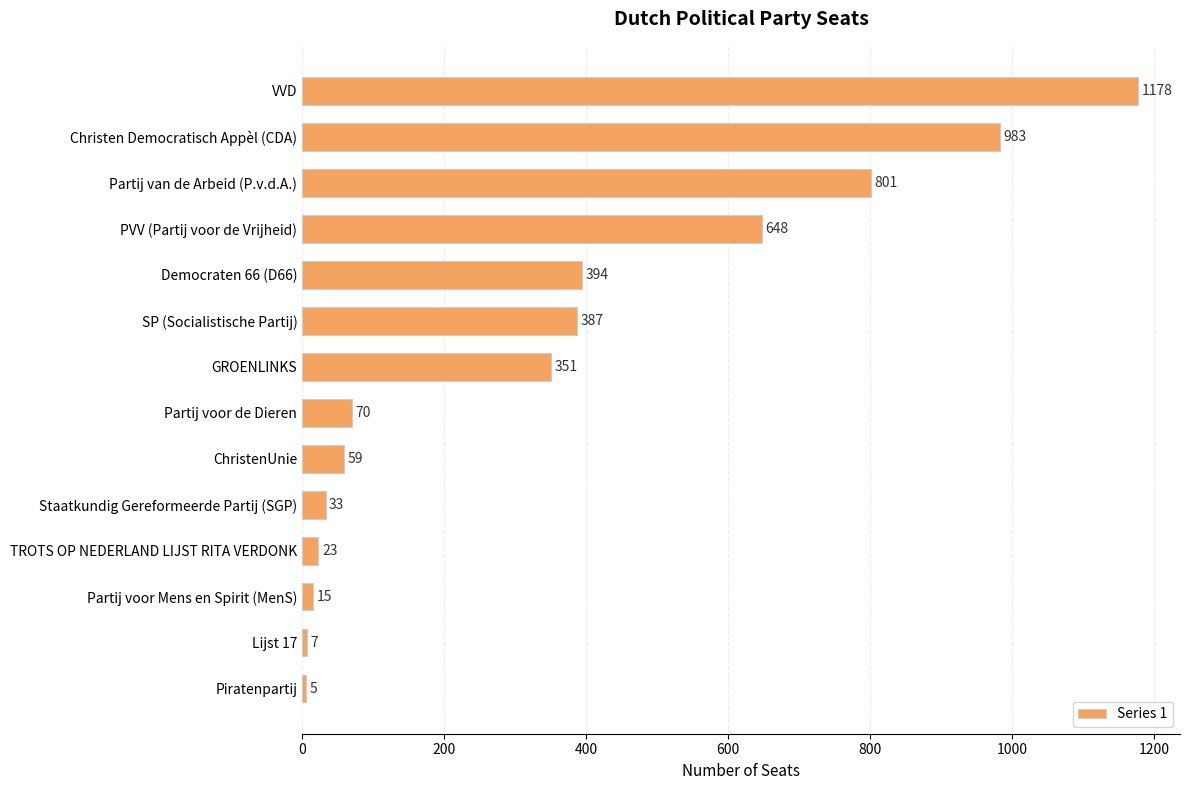

What is the sum of the values at TROTS OP NEDERLAND LIJST RITA VERDONK and Partij voor de Dieren?

93